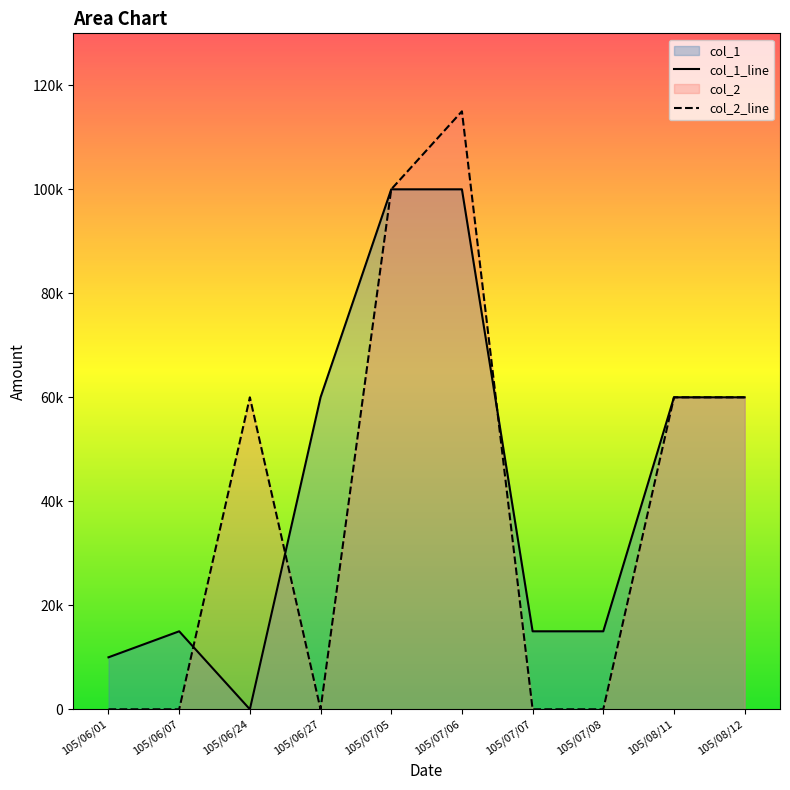

Count the col_2_line values in the range 0 to 60000.

8